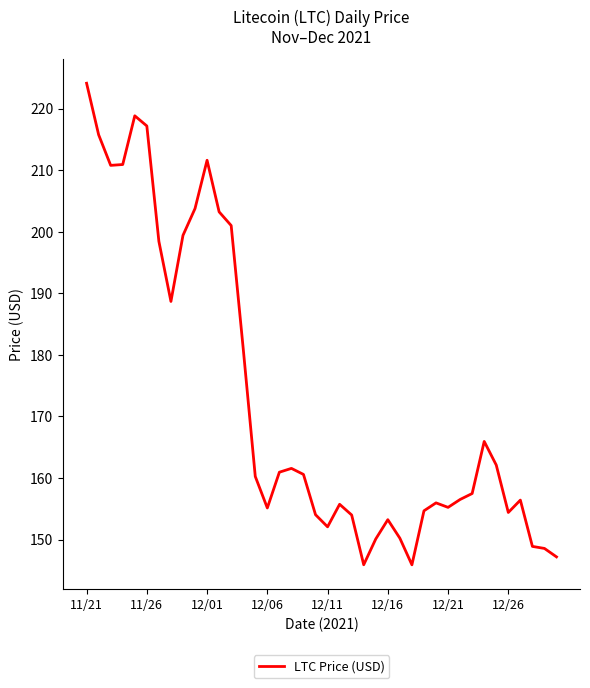

What is the difference between the maximum and minimum values?

78.2